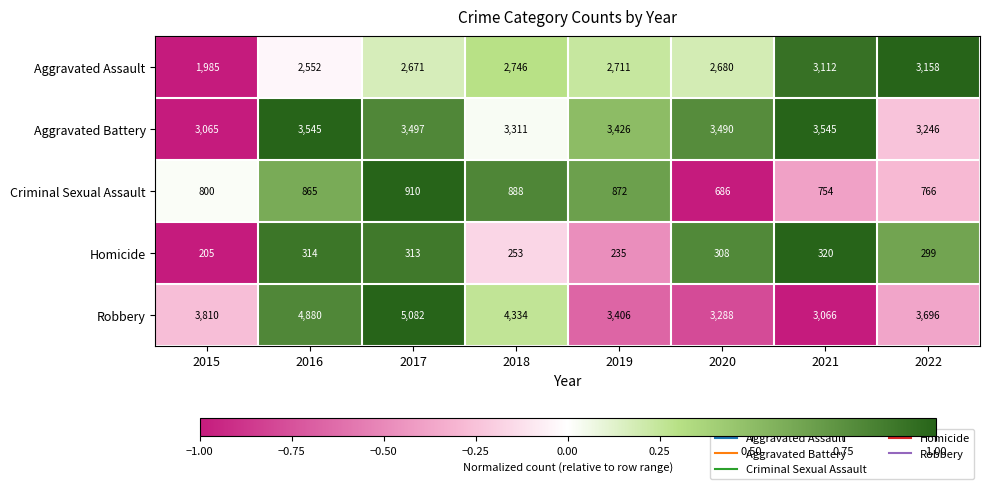

How many distinct data groups are displayed?

5